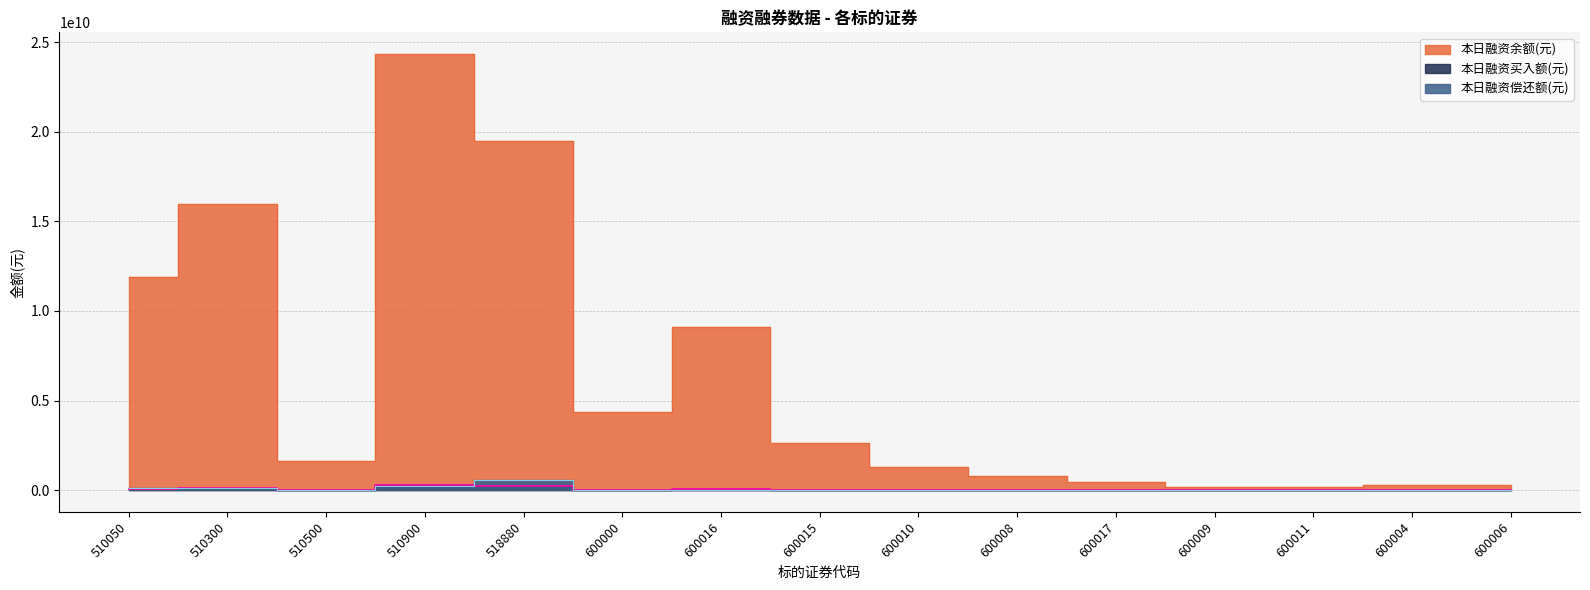

At how many categories does at least one series exceed 17983577134?

2